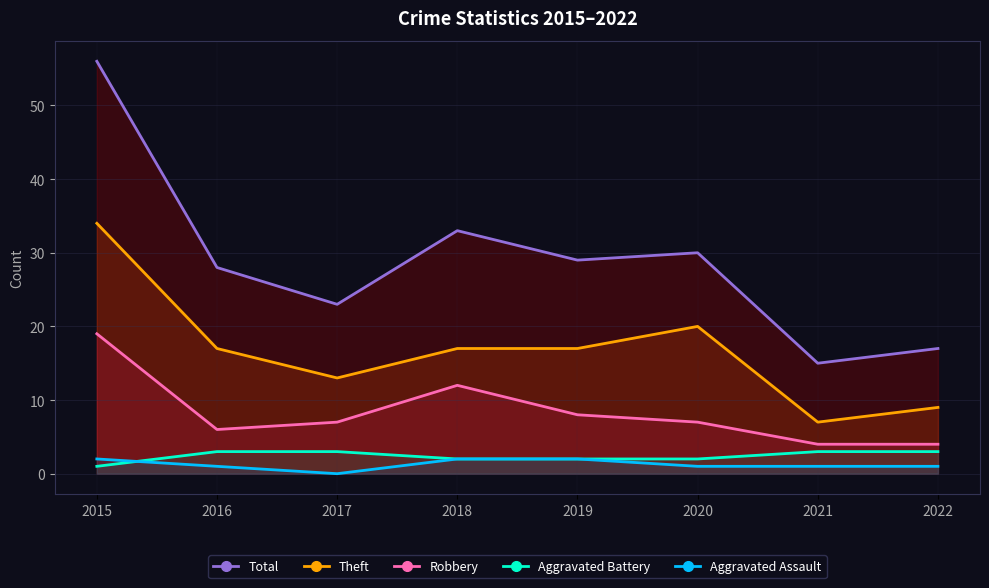

What are all the series names shown in the legend?

Total, Theft, Robbery, Aggravated Battery, Aggravated Assault